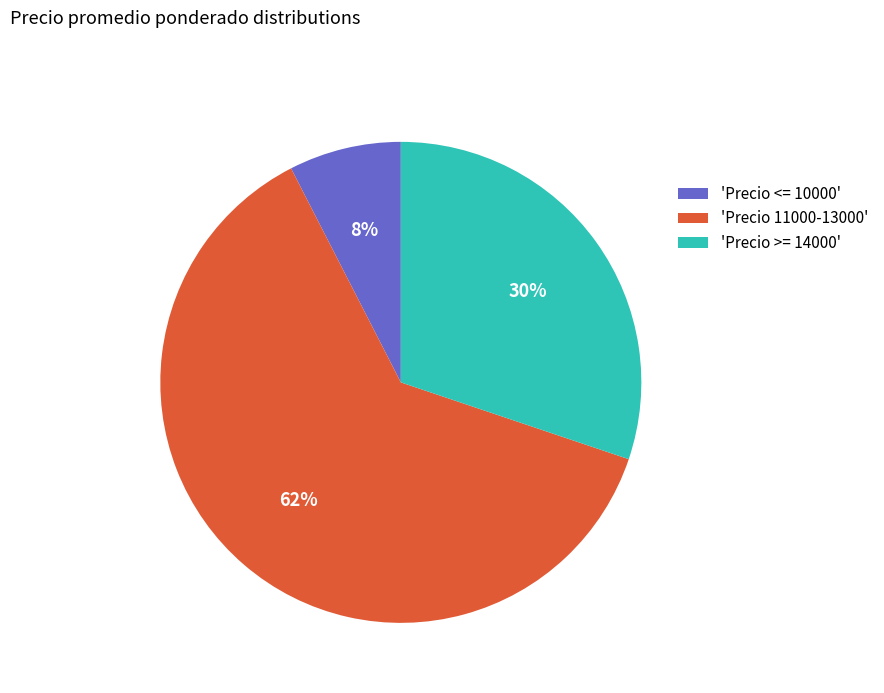

Is it true that 'Precio >= 14000' is 30% of the pie?

True